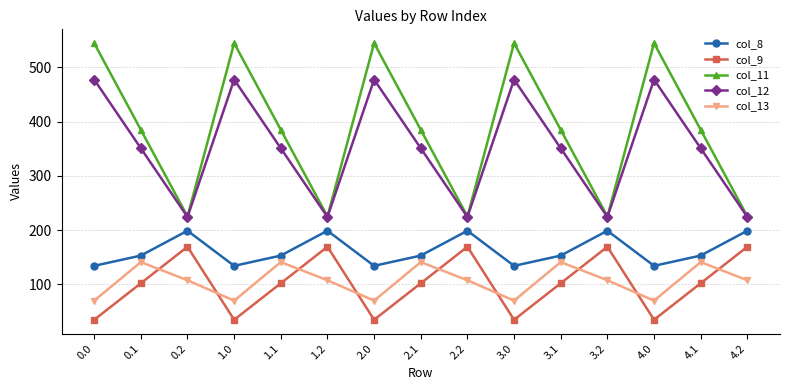

How many lines are shown in the chart?

5